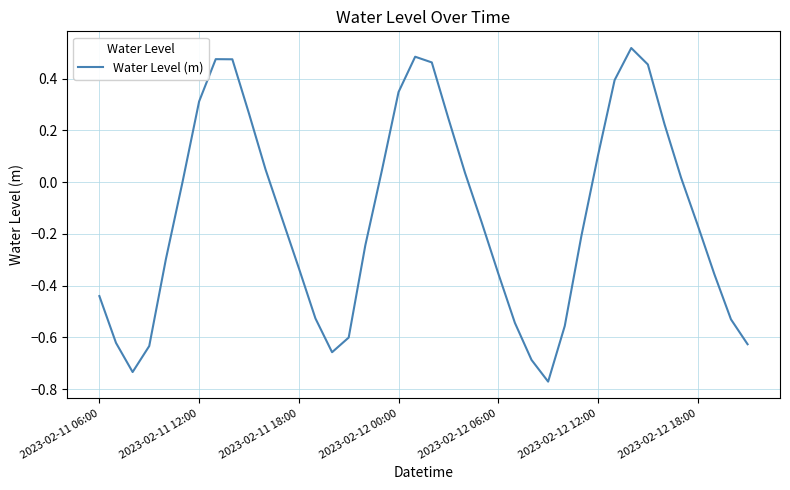

What is the difference between the maximum and minimum values?

1.3